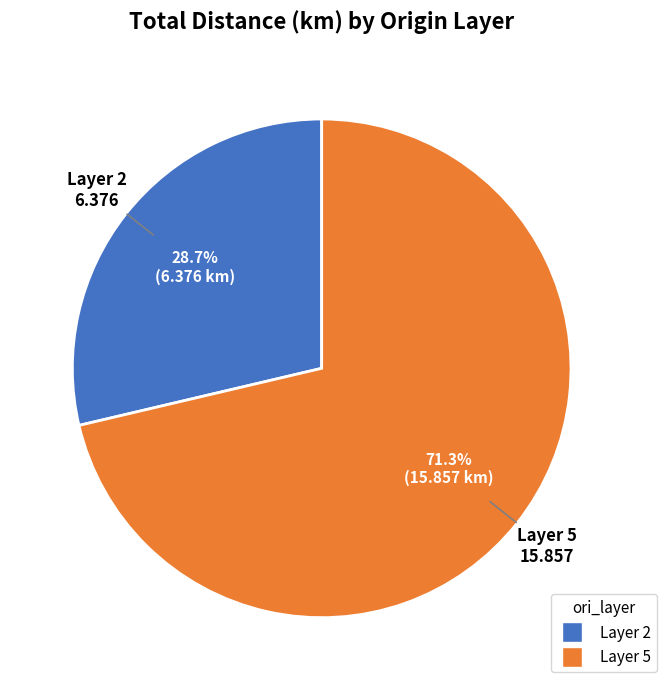

What is the ratio of the value at Layer 5 to the value at Layer 2?

2.5